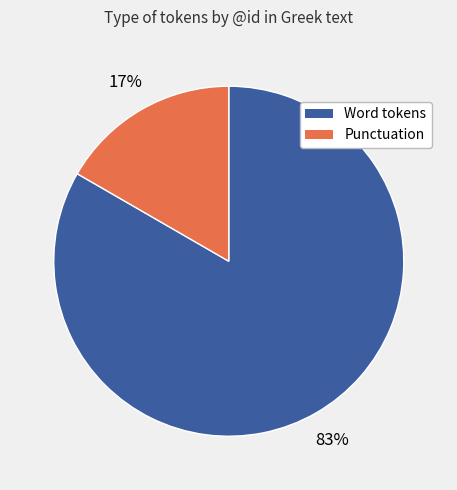

Is there a majority slice in this chart?

Yes